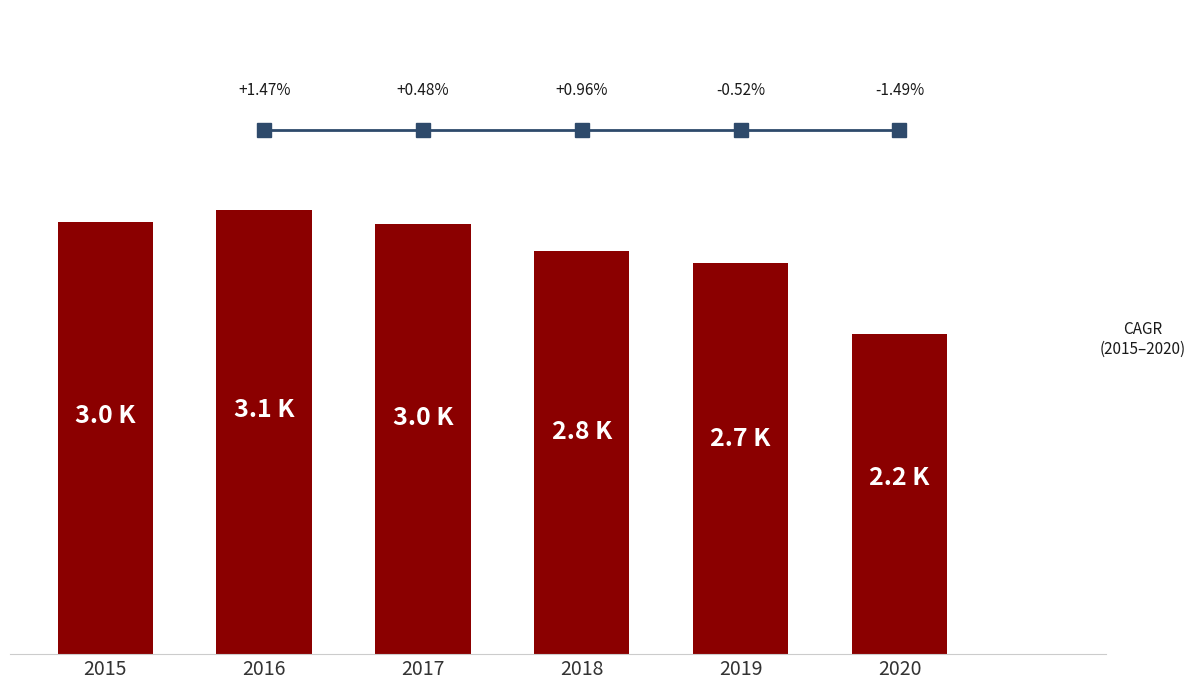

Does the chart contain any negative values?

No